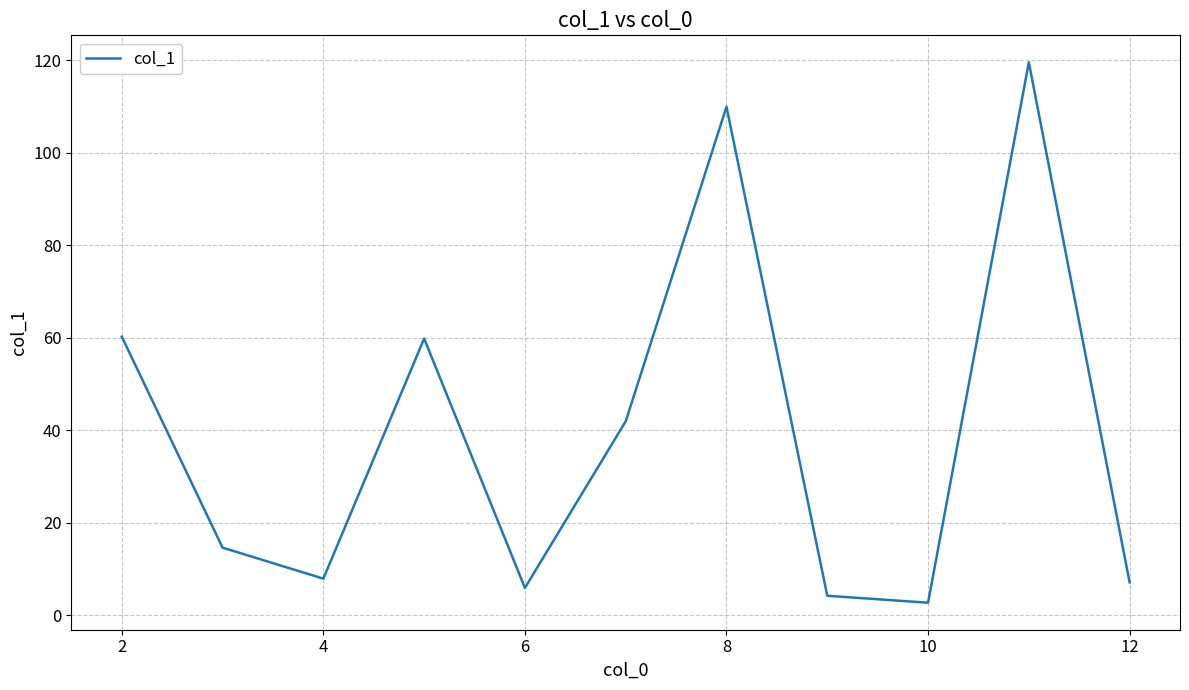

How many lines are shown in the chart?

1